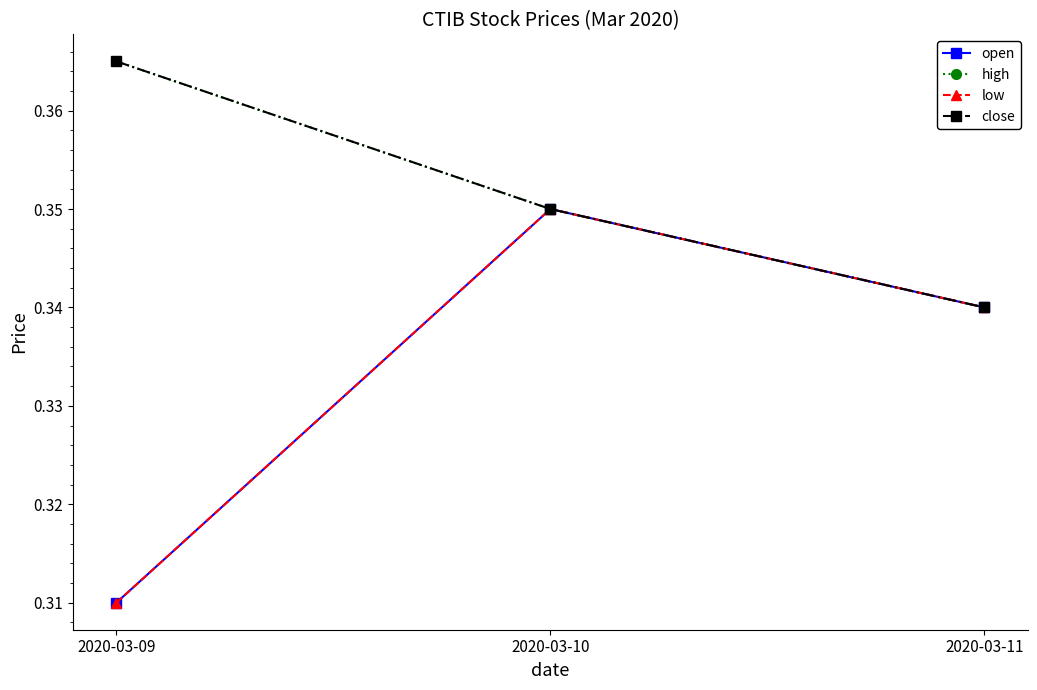

What is the greatest value displayed?

0.4